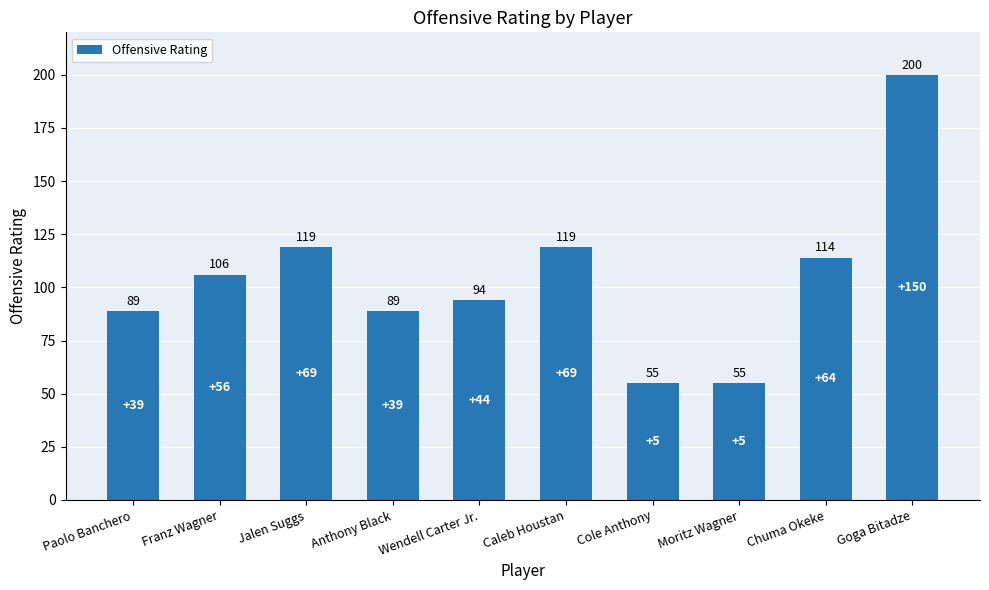

Reading left to right, transcribe all the data shown in this chart.

89	106	119	89	94	119	55	55	114	200